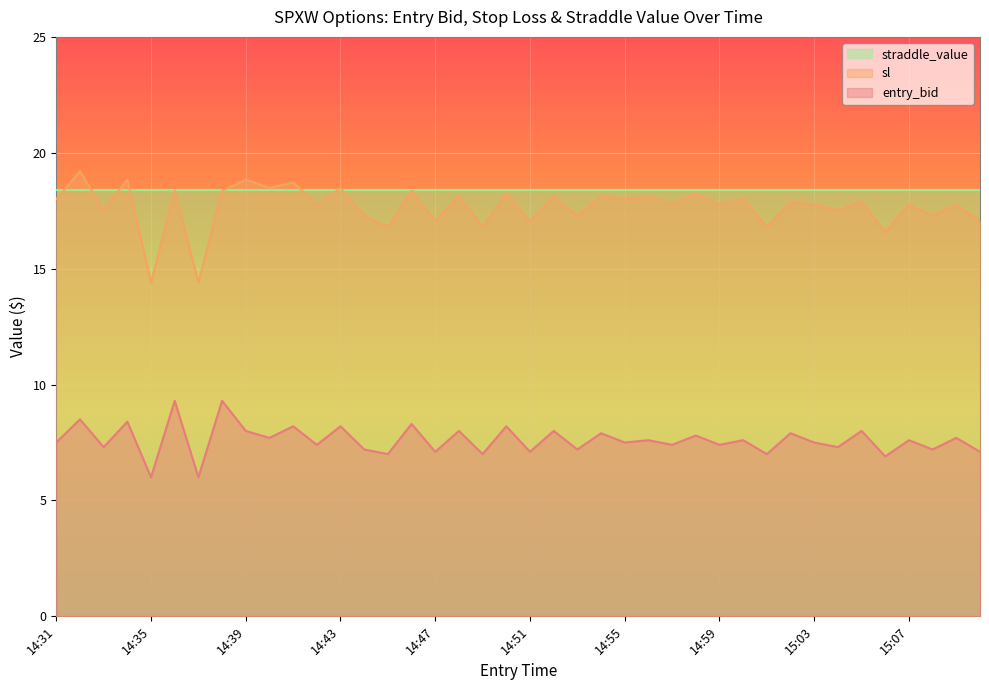

What is the average value of the sl series?

17.7